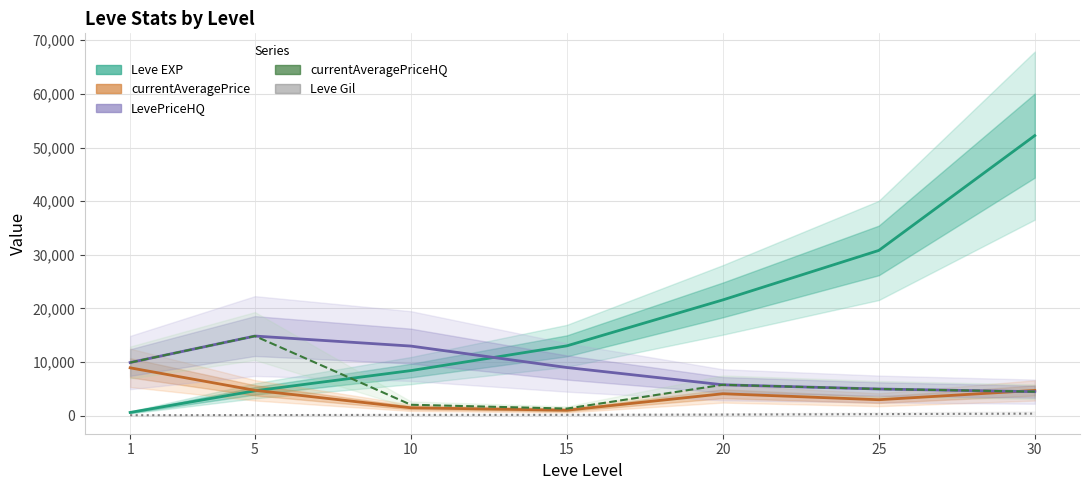

Rank the series by their maximum value, from lowest to highest.

Leve Gil, currentAveragePrice, LevePriceHQ, currentAveragePriceHQ, Leve EXP